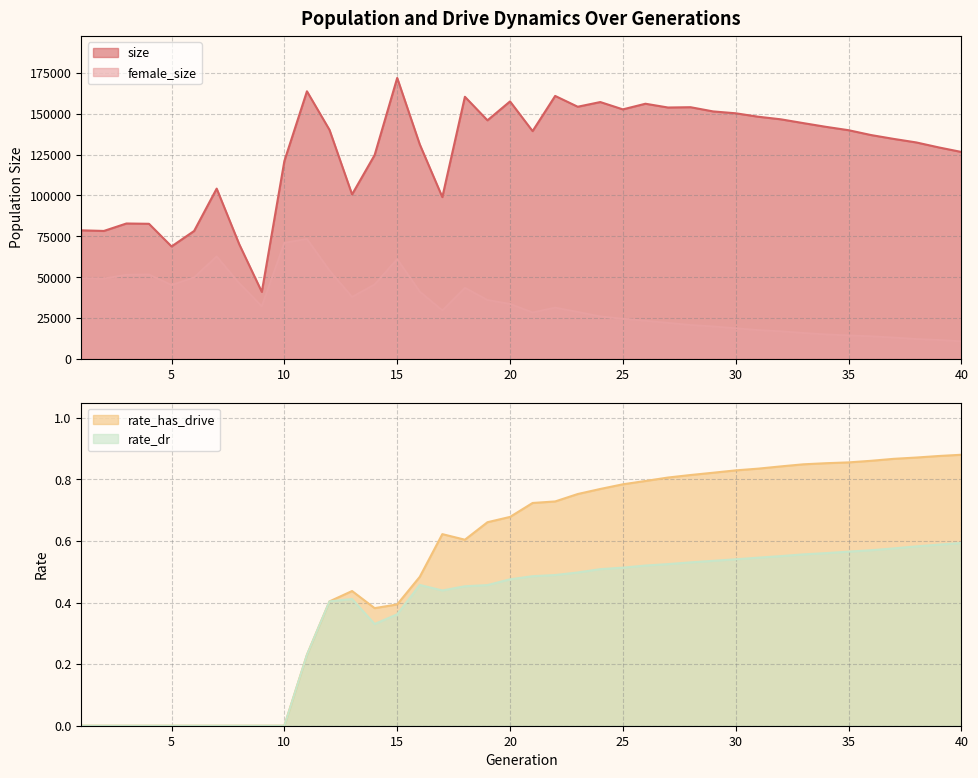

What is the spread (max minus min) of values at 7?

104171.0